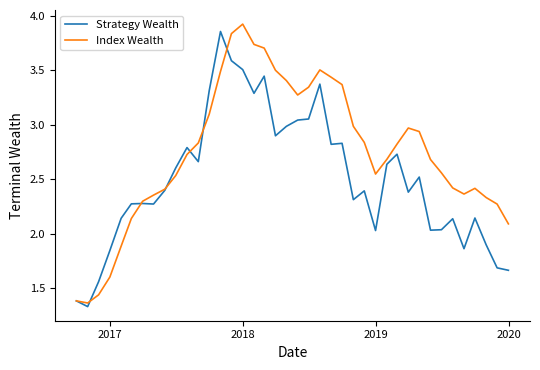

How many series are shown in this chart?

2